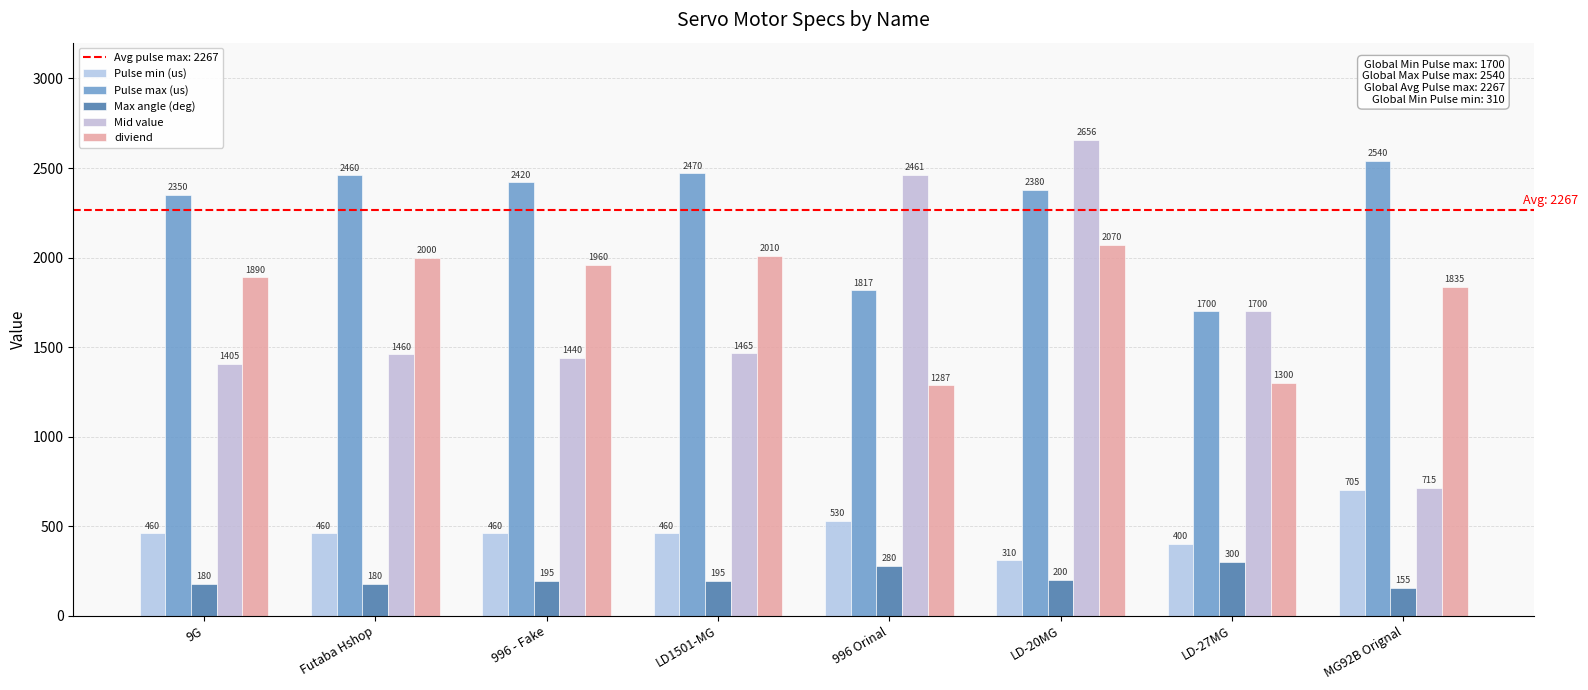

Reading left to right, list all the values displayed in this chart.

Pulse min (us): 9G=460	Futaba Hshop=460	996 - Fake=460	LD1501-MG=460	996 Orinal=530	LD-20MG=310	LD-27MG=400	MG92B Orignal=705
Pulse max (us): 9G=2350	Futaba Hshop=2460	996 - Fake=2420	LD1501-MG=2470	996 Orinal=1817	LD-20MG=2380	LD-27MG=1700	MG92B Orignal=2540
Max angle (deg): 9G=180	Futaba Hshop=180	996 - Fake=195	LD1501-MG=195	996 Orinal=280	LD-20MG=200	LD-27MG=300	MG92B Orignal=155
Mid value: 9G=1405	Futaba Hshop=1460	996 - Fake=1440	LD1501-MG=1465	996 Orinal=2461	LD-20MG=2656	LD-27MG=1700	MG92B Orignal=715
diviend: 9G=1890	Futaba Hshop=2000	996 - Fake=1960	LD1501-MG=2010	996 Orinal=1287	LD-20MG=2070	LD-27MG=1300	MG92B Orignal=1835